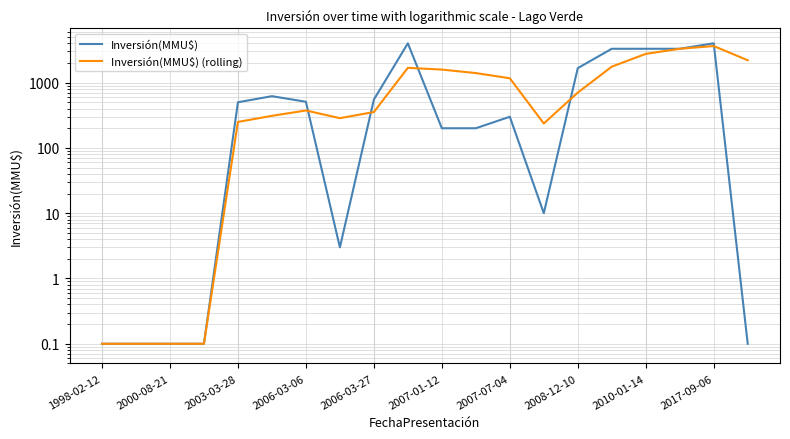

Which category has the highest value across all series?

2017-09-06